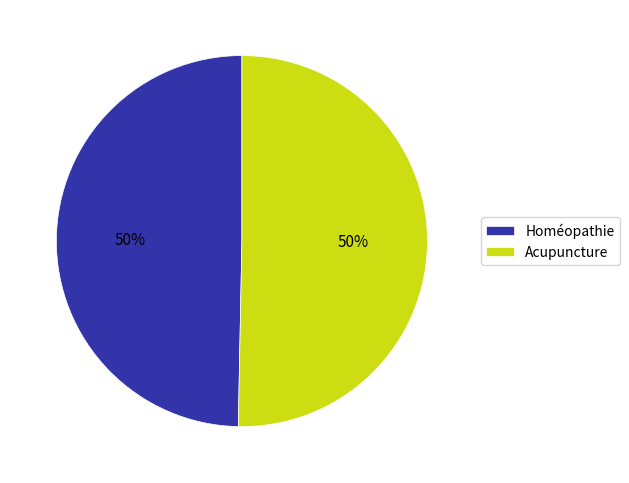

What percentage is the Acupuncture slice, to the nearest percent?

50%